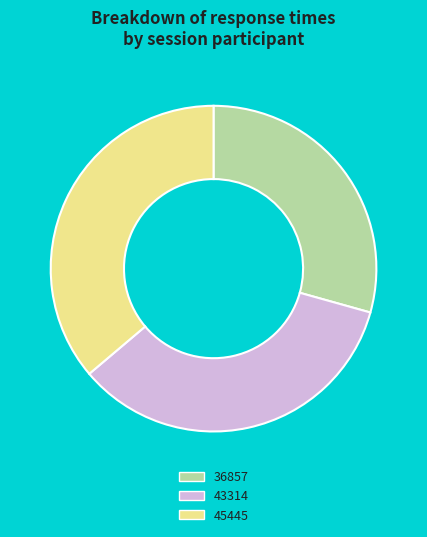

Do 36857 and 43314 together represent more than half of the pie?

Yes